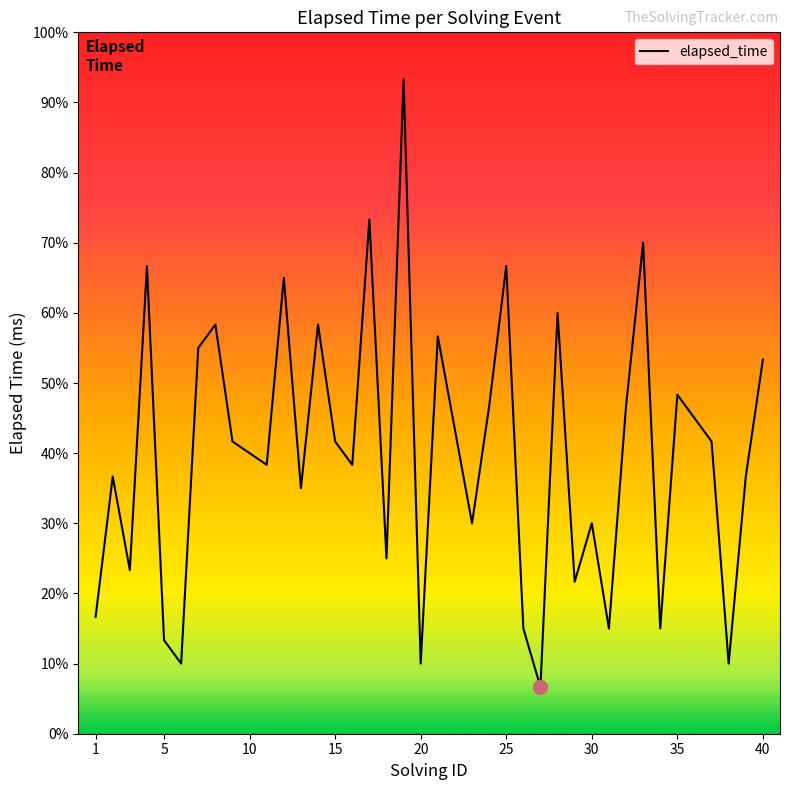

Does the chart display data point markers on the line(s)?

No